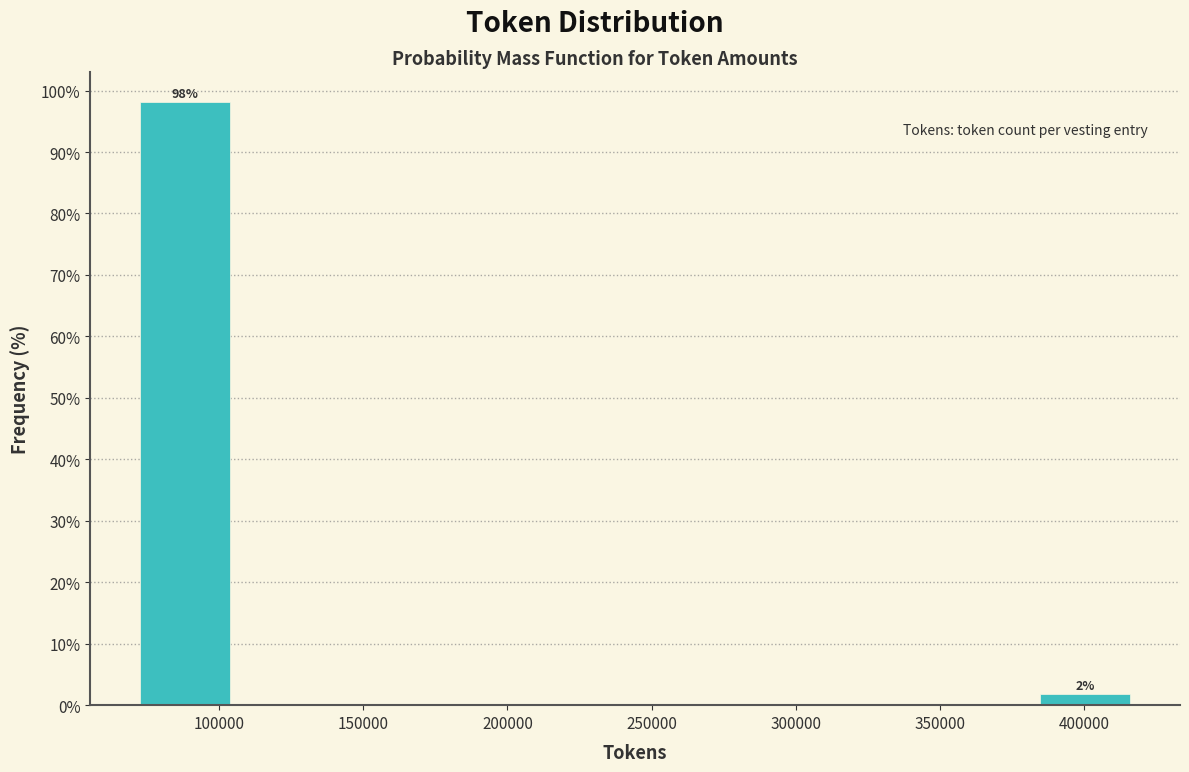

Over which range of the x-axis is the bar tallest?

75000 to 105000